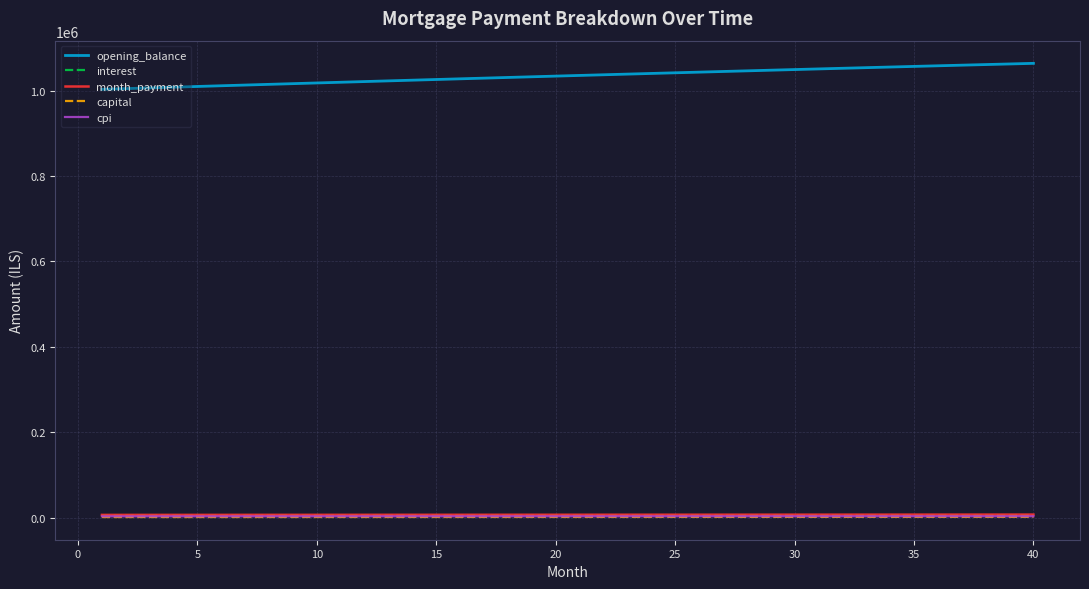

True or false: opening_balance and capital intersect in this chart.

False